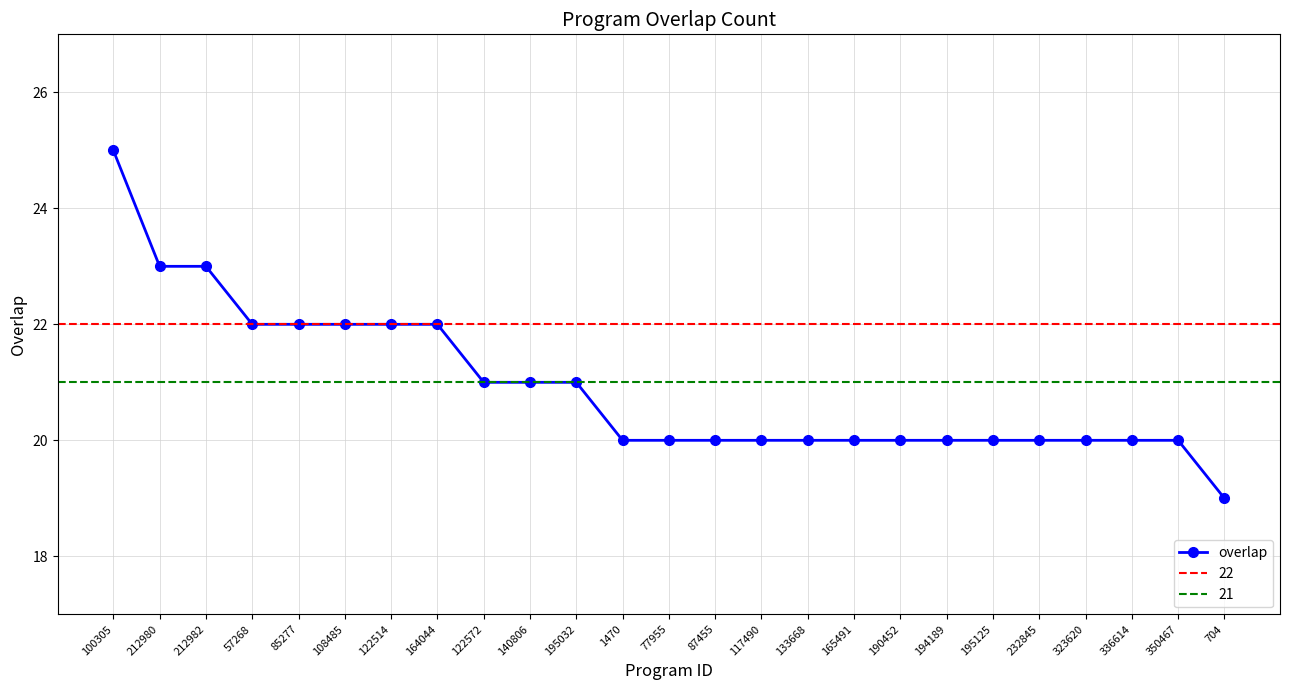

How many series are shown in this chart?

1